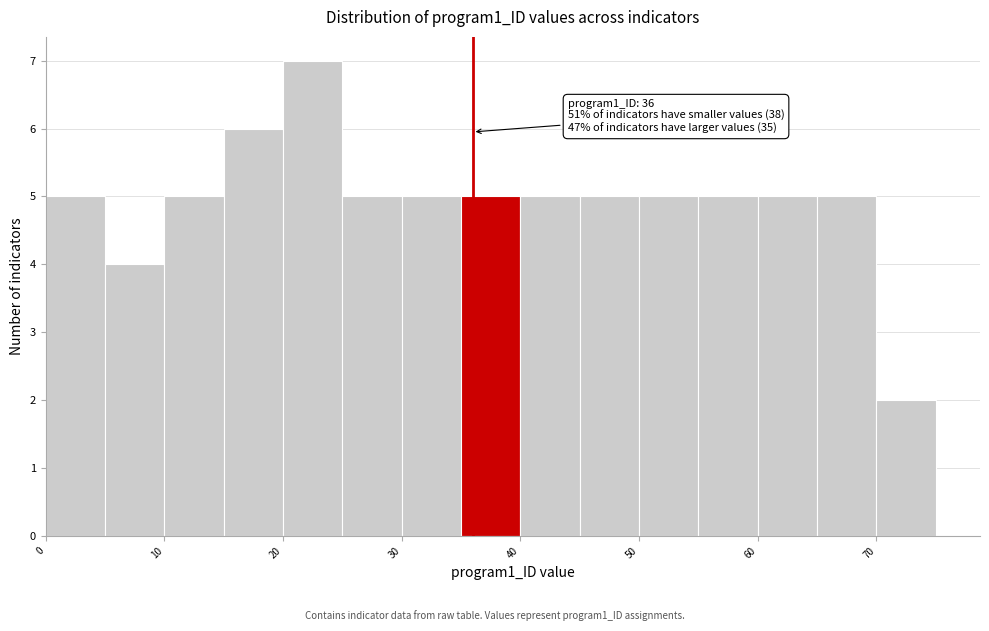

Over which range of the x-axis is the bar tallest?

20 to 25